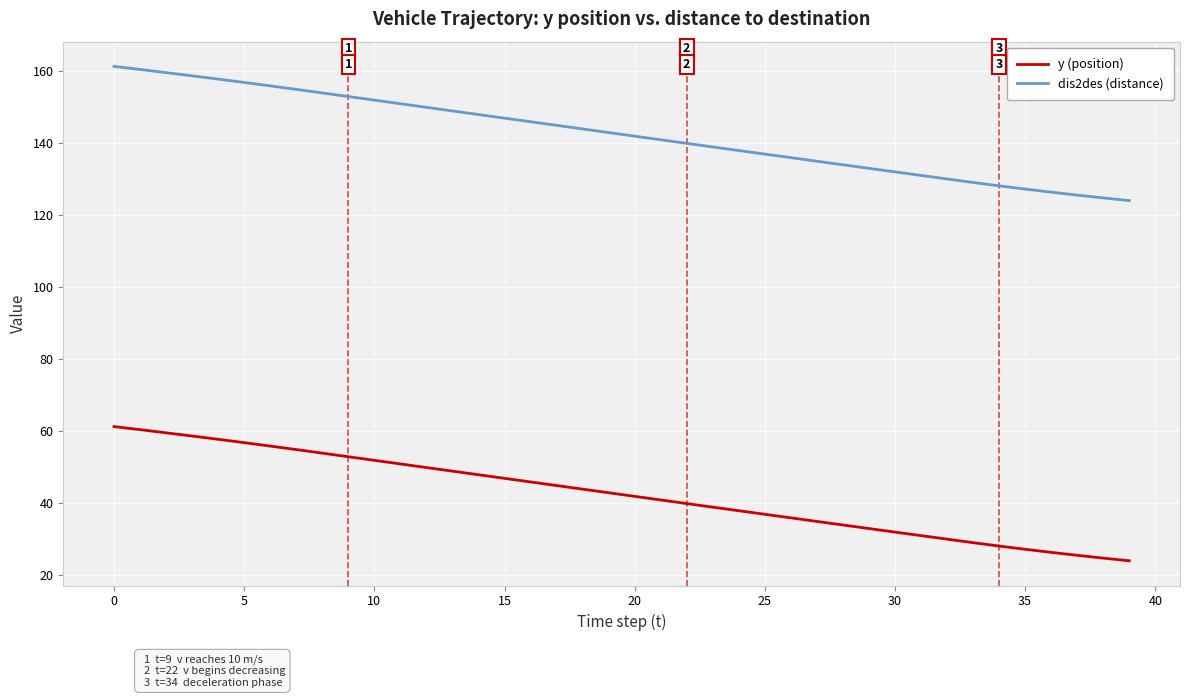

Which series has the largest total across all categories?

dis2des (distance)